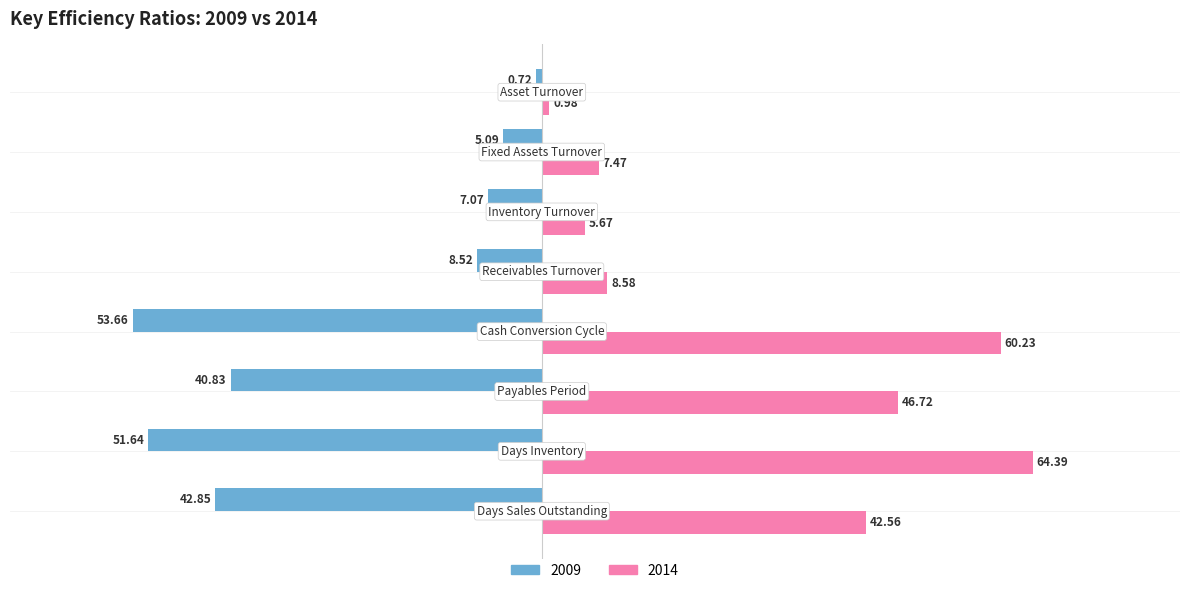

What is the sum of all 2014 values?

236.6